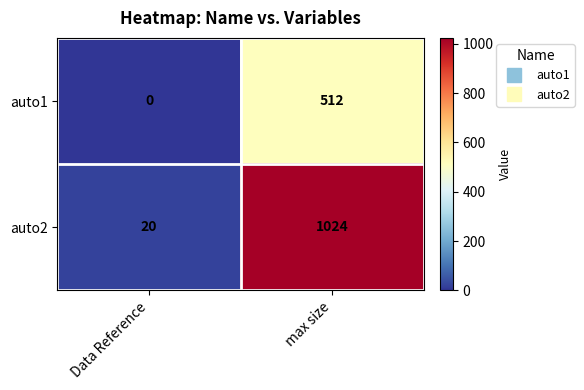

What is the sum of the auto2 values at Data Reference and max size?

1044